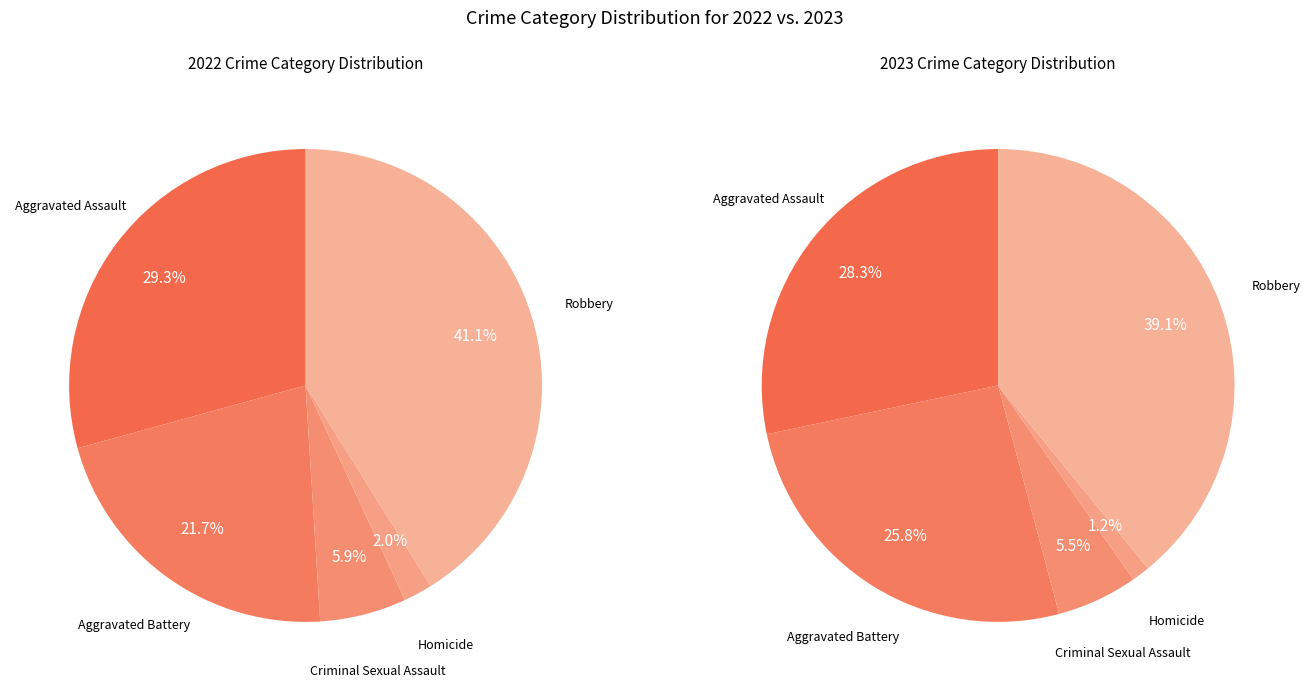

Is there a majority slice in this chart?

No